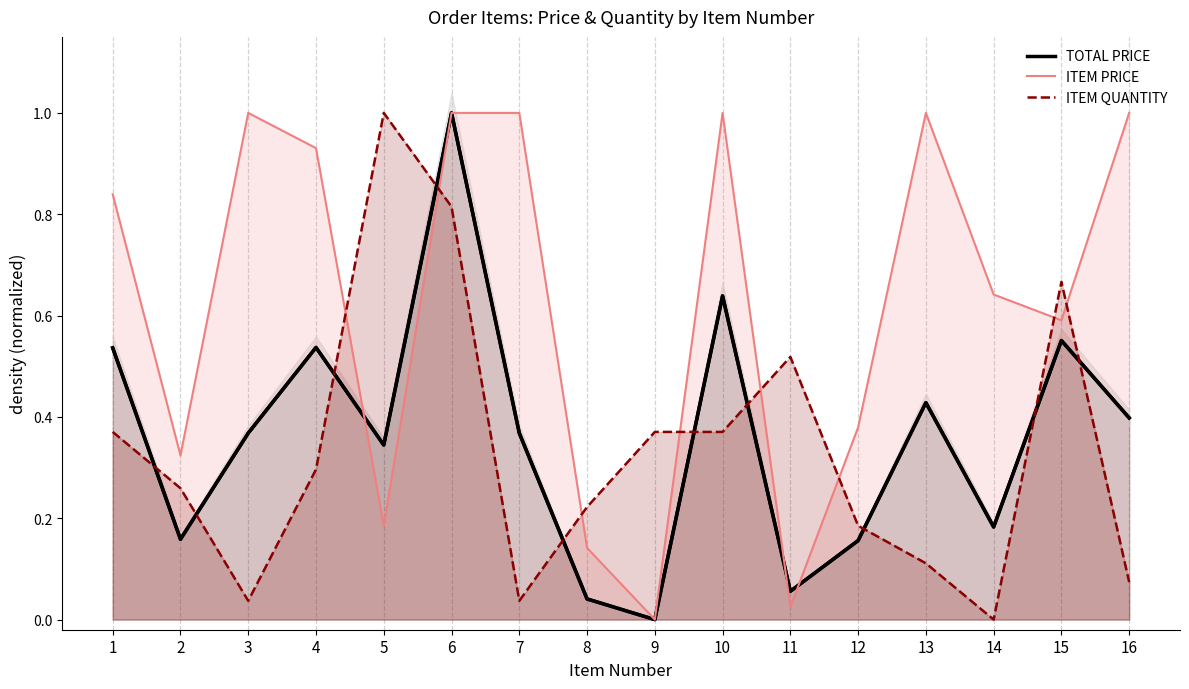

The ITEM QUANTITY series shows 0.4 at 9. True or false?

True